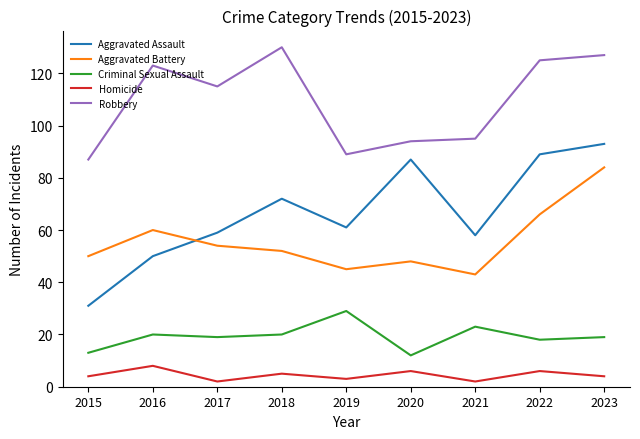

Is the value of Homicide at 2019 greater than the value of Aggravated Battery at 2019?

No